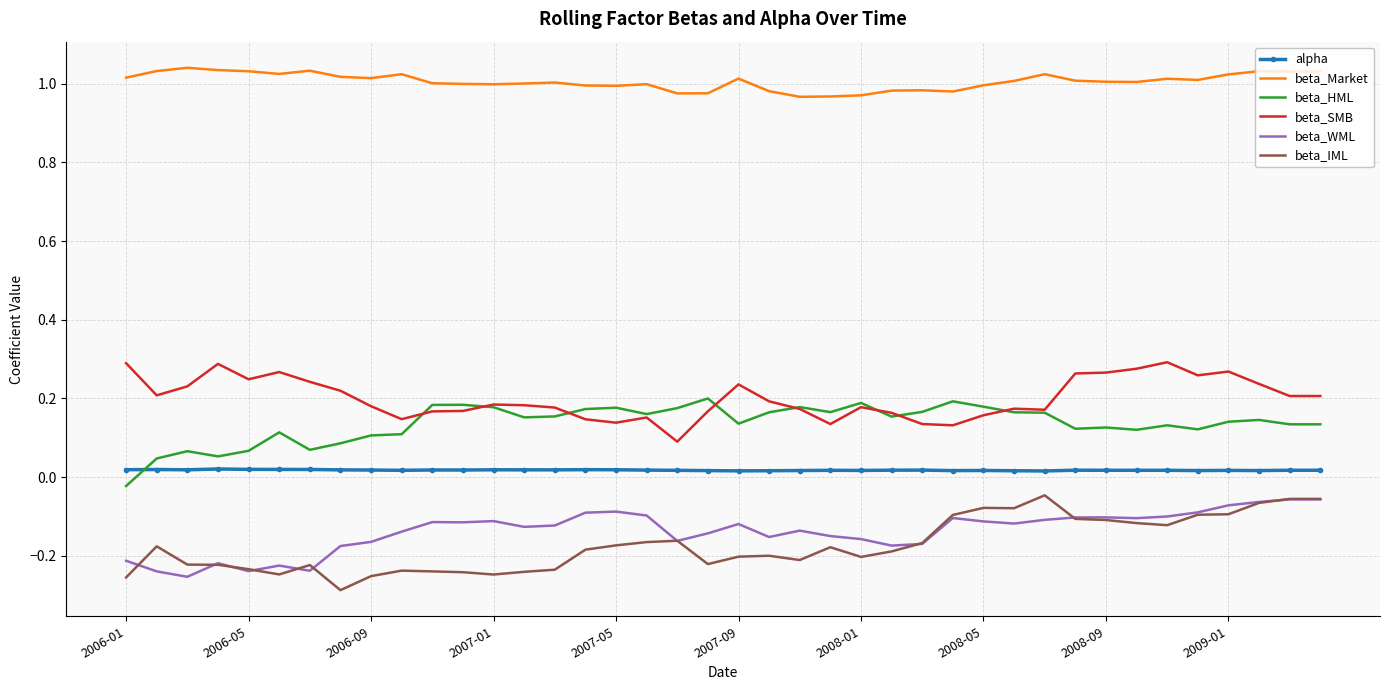

True or false: beta_WML and beta_Market cross at least once.

False